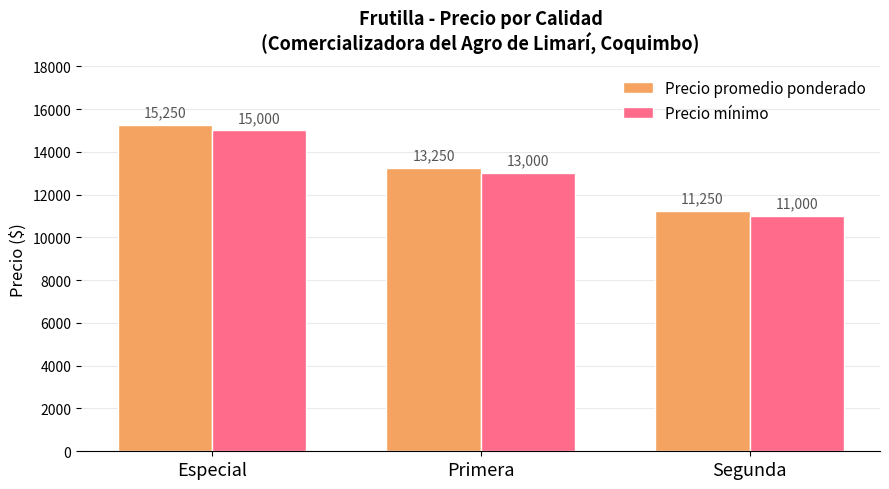

What is the difference between the Precio mínimo values at Primera and Segunda?

2000